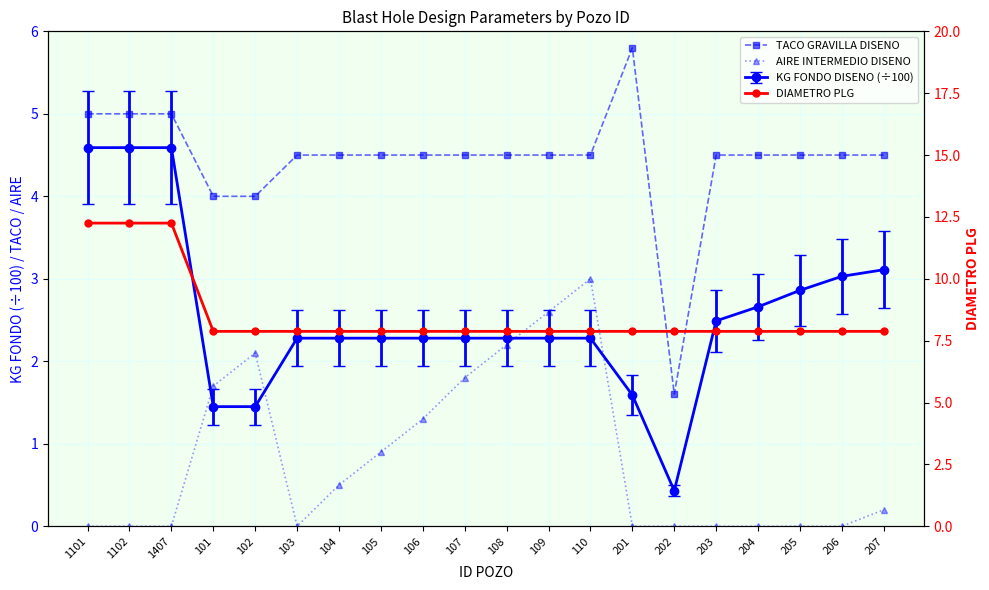

At 1102, list the series in order from largest to smallest.

DIAMETRO PLG, TACO GRAVILLA DISENO, AIRE INTERMEDIO DISENO